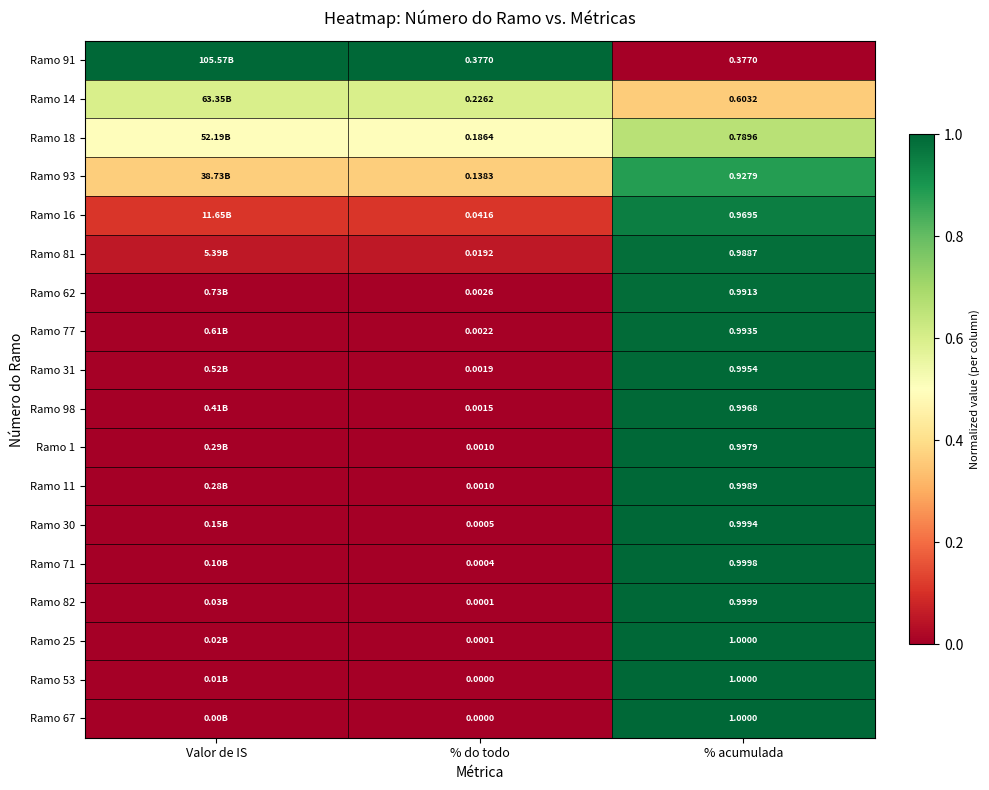

What is the total value across all series at % do todo?

1.0